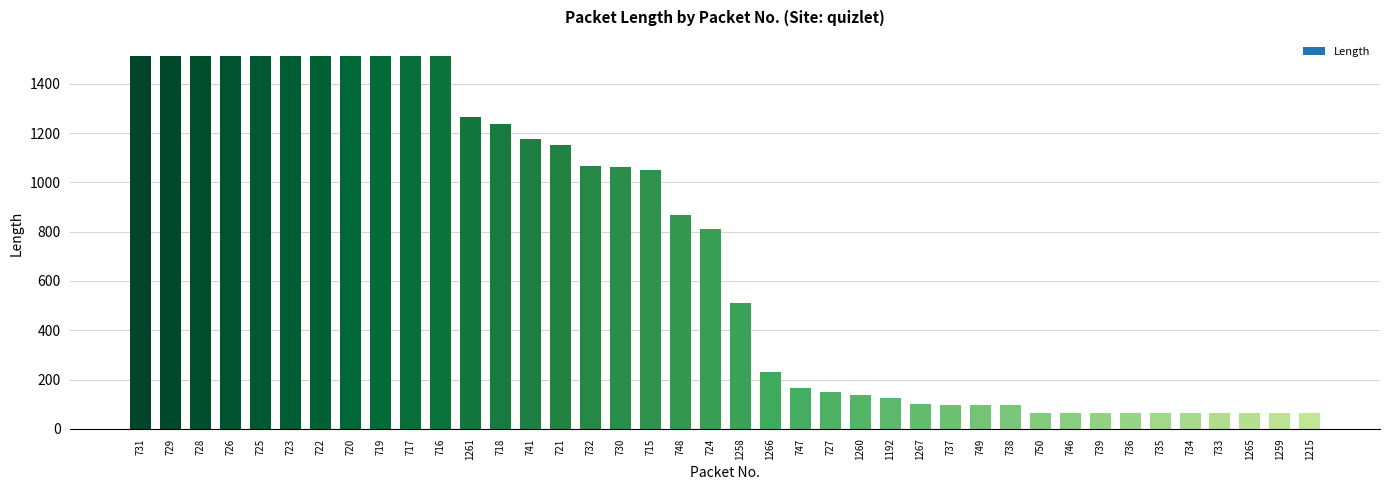

What is the sum of the values at 736 and 732?

1131